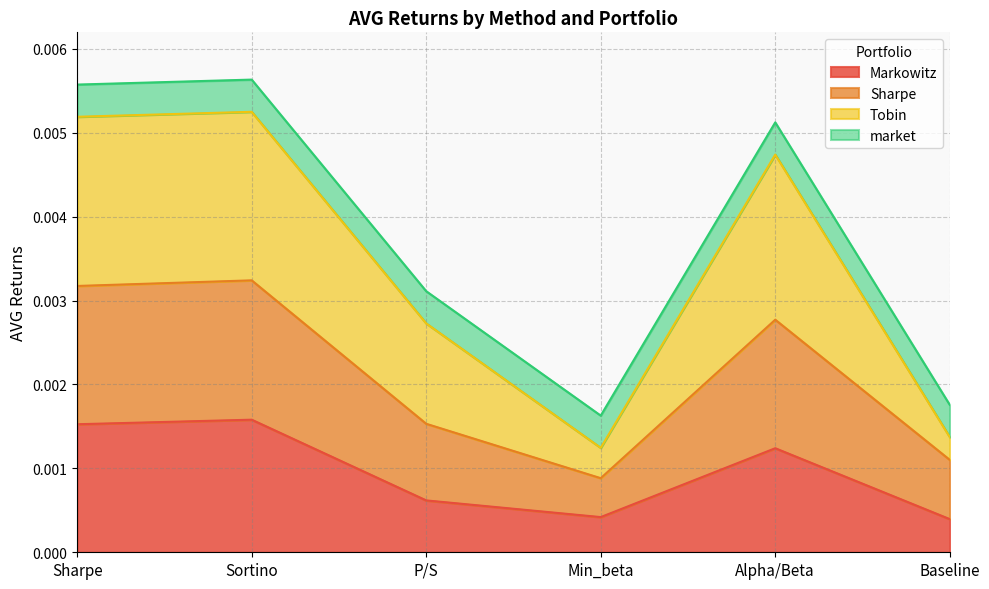

Does the chart display data point markers on the line(s)?

No